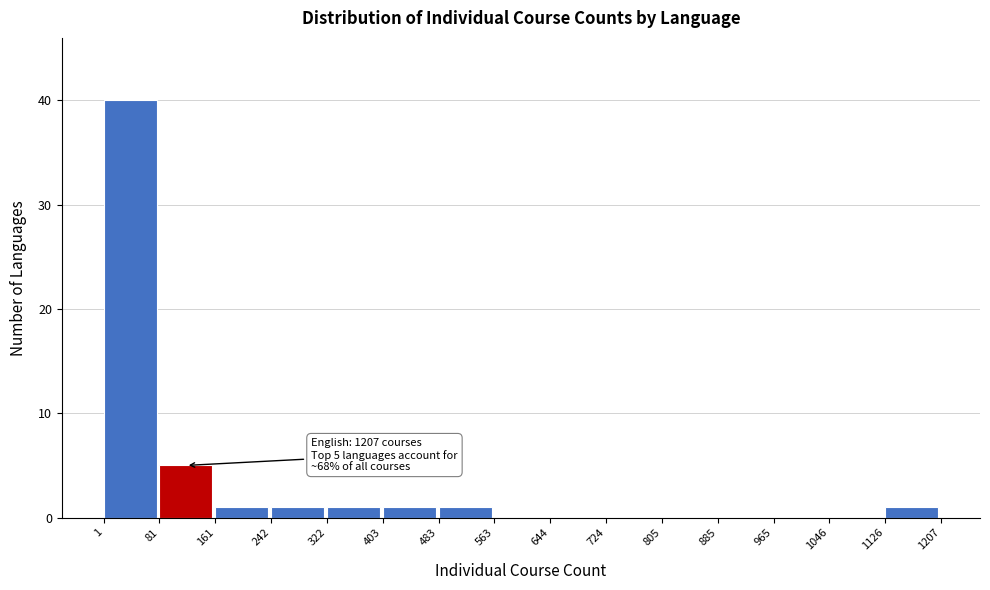

Which range on the x-axis has the tallest bar?

1 to 81